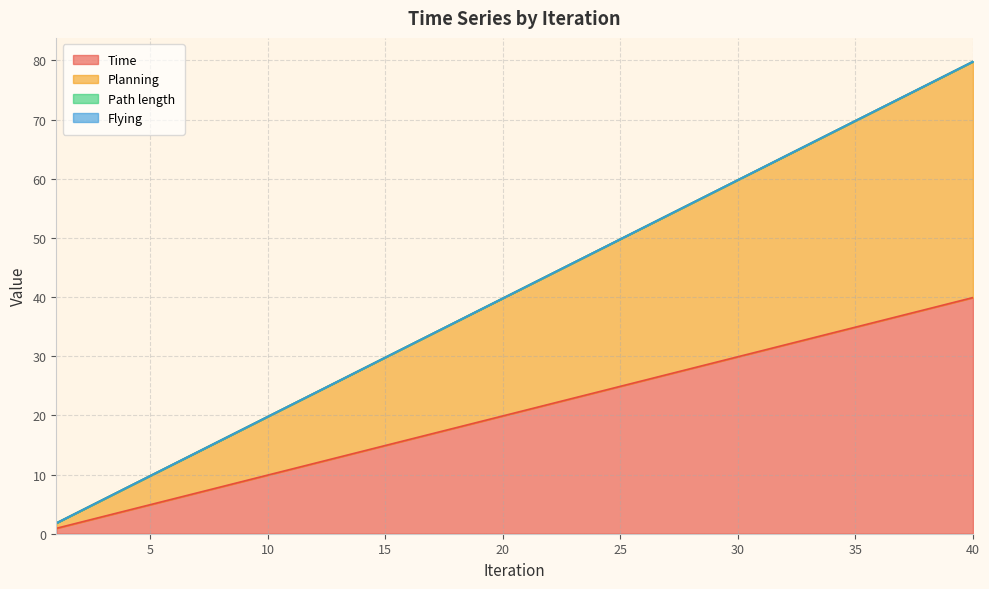

How many data points in Planning are above 41?

20